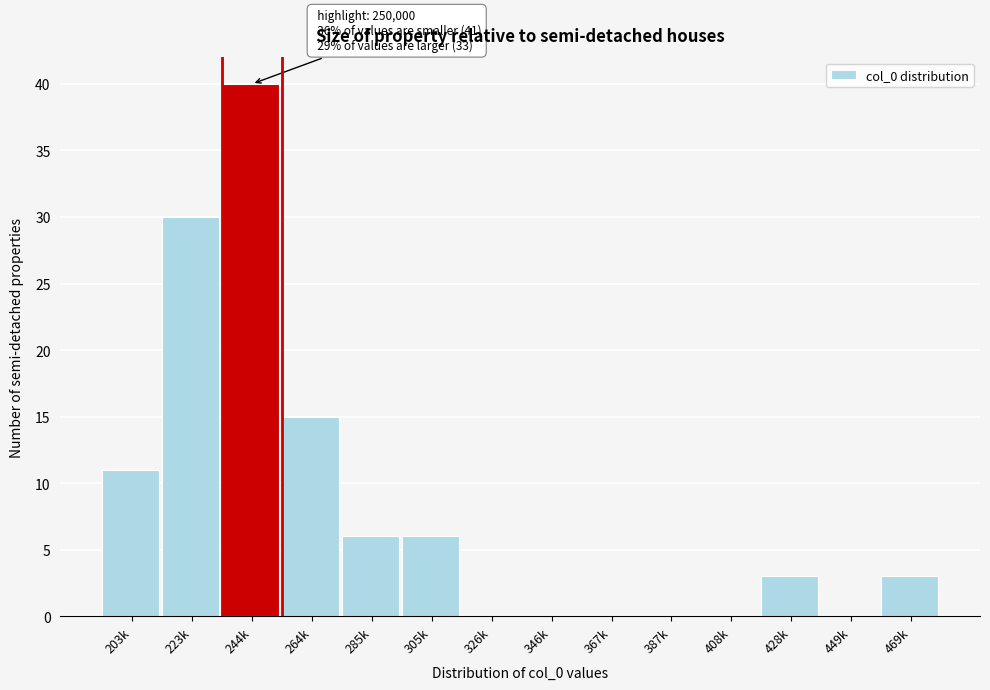

Reading right to left, what are all the values shown in this chart?

469k=3	449k=0	428k=3	408k=0	387k=0	367k=0	346k=0	326k=0	305k=6	285k=6	264k=15	244k=40	223k=30	203k=11